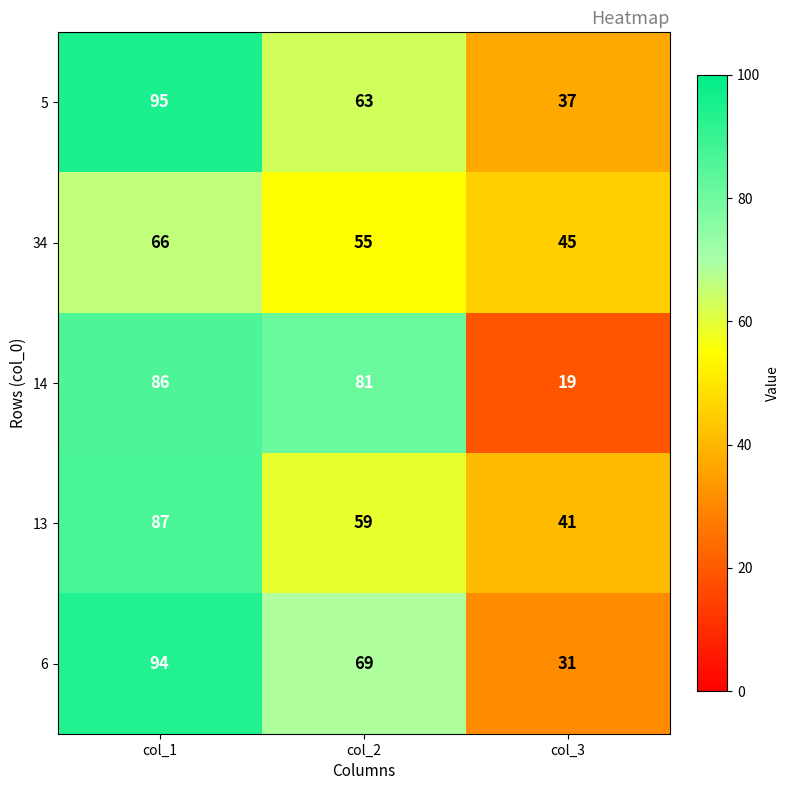

Is it true that 14 equals 138 at col_2?

False